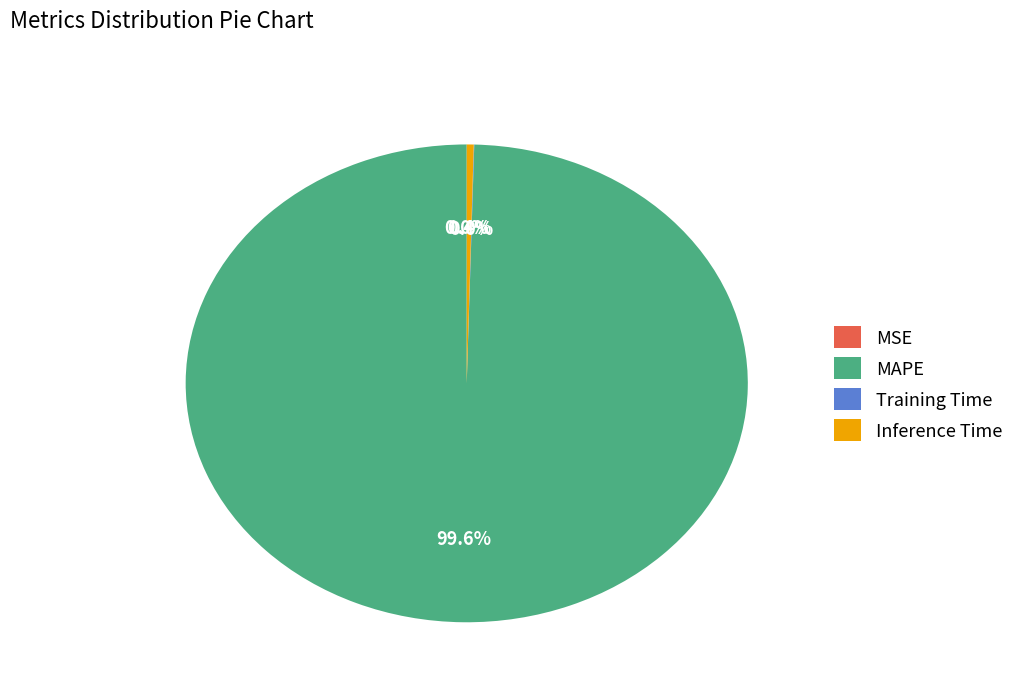

How much of the chart is everything except MAPE?

0.4%